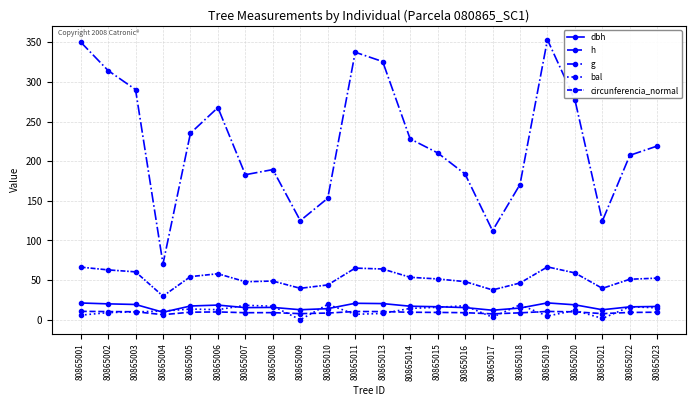

At which category is the sum across all series the highest?

80865019